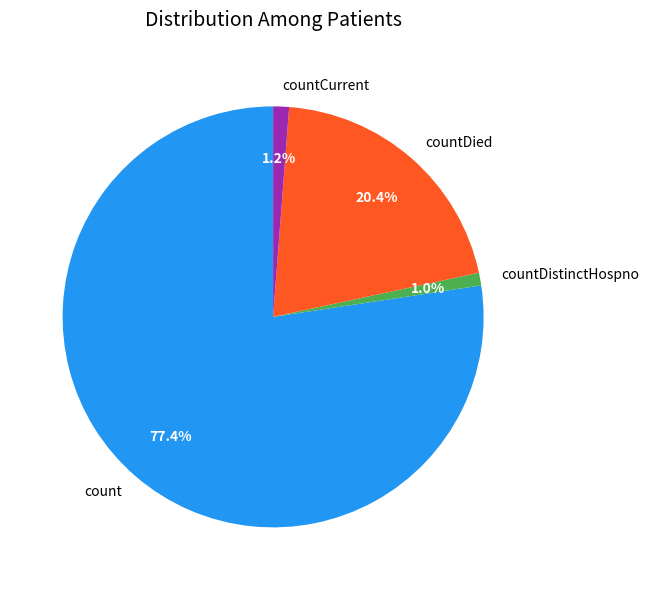

Which has a higher value, count or countDistinctHospno?

count